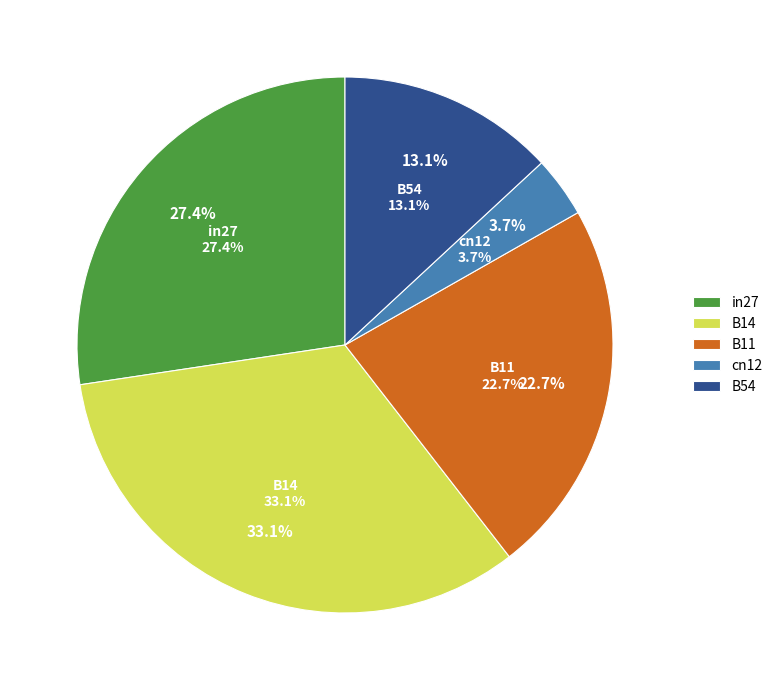

How many segments does this pie chart have?

5